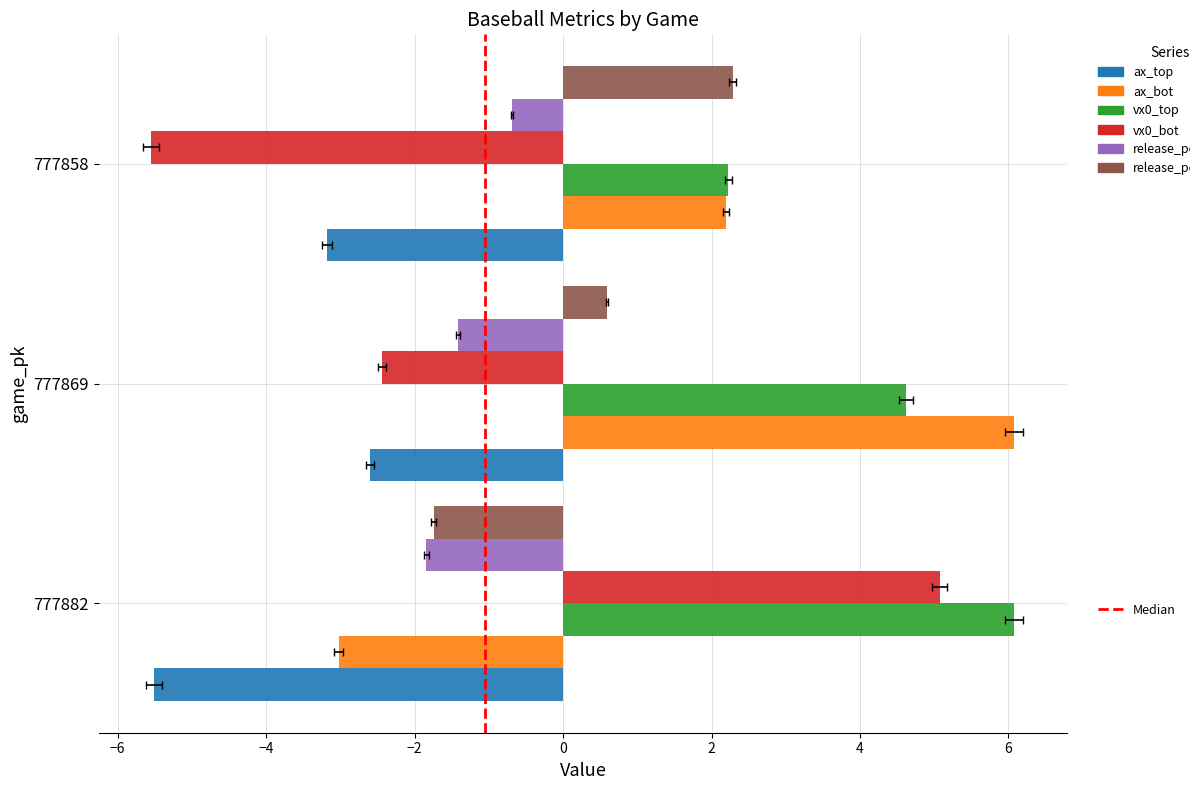

Reading left to right, extract all data points from this chart.

ax_top: 777882=-5.5	777869=-2.6	777858=-3.2
ax_bot: 777882=-3.0	777869=6.1	777858=2.2
vx0_top: 777882=6.1	777869=4.6	777858=2.2
vx0_bot: 777882=5.1	777869=-2.4	777858=-5.5
release_pos_x_top: 777882=-1.8	777869=-1.4	777858=-0.7
release_pos_x_bot: 777882=-1.7	777869=0.6	777858=2.3